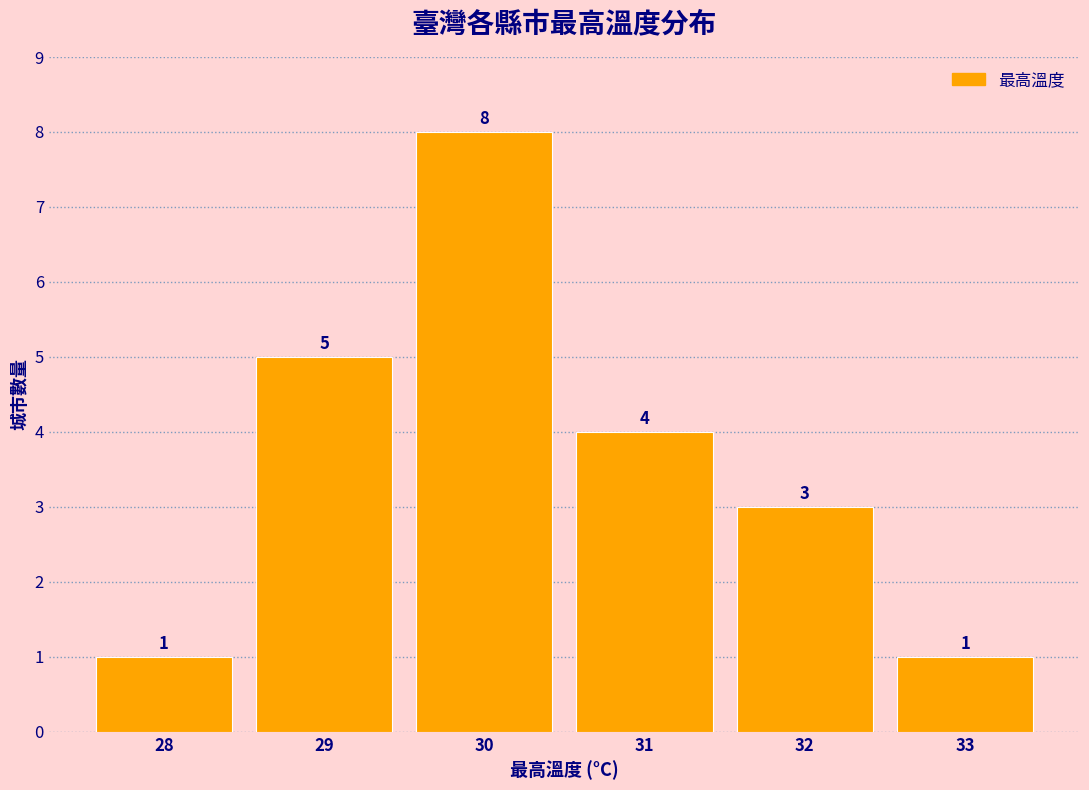

How tall is the bar that spans 31.5 to 32.5 on the x-axis?

3